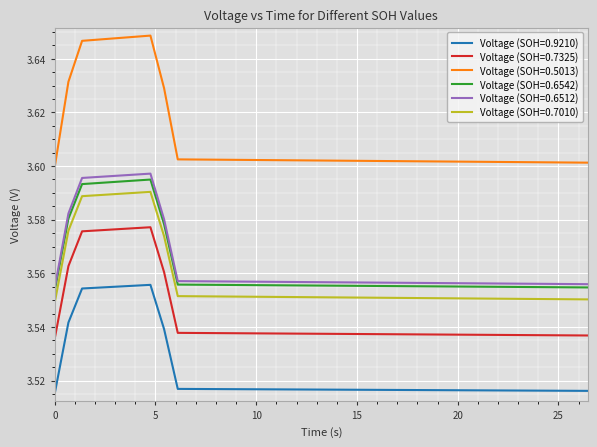

True or false: Voltage (SOH=0.6512) and Voltage (SOH=0.7325) intersect in this chart.

False